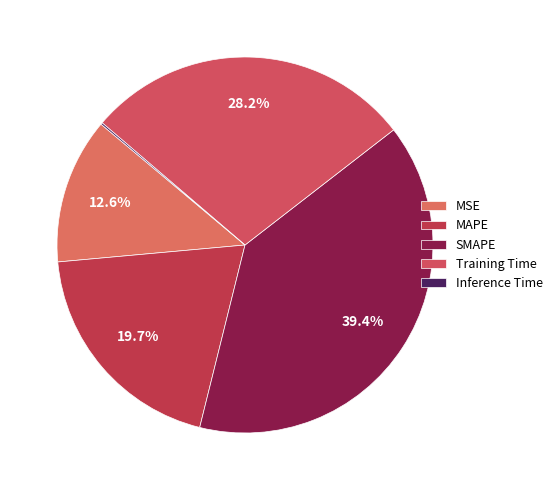

What is the ratio of the value at SMAPE to the value at MAPE?

2.0